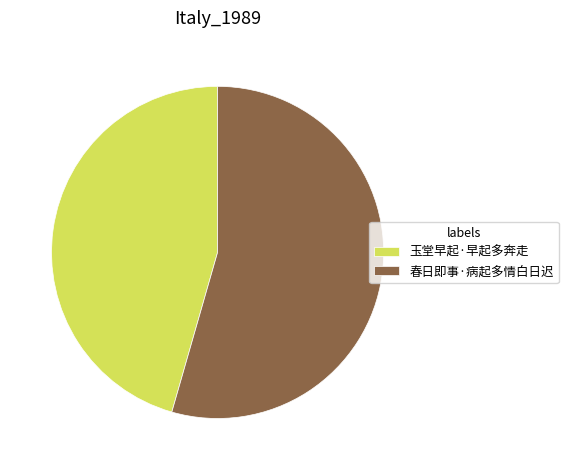

Is the sum of 春日即事·病起多情白日迟 and 玉堂早起·早起多奔走 greater than half?

Yes